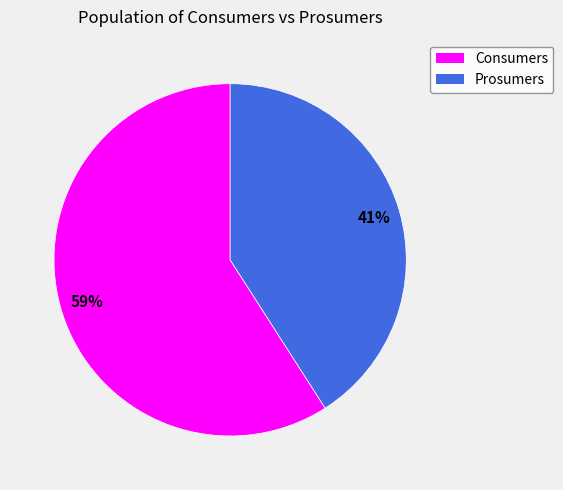

Rank the categories by value from lowest to highest.

Prosumers, Consumers